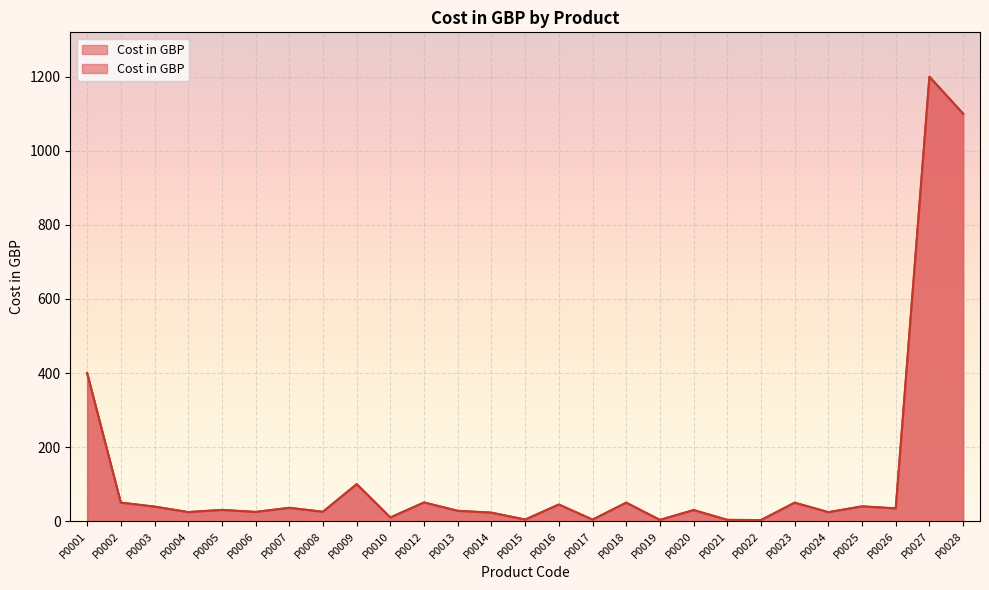

List the labels in order of value, largest first.

P0027, P0028, P0001, P0009, P0012, P0002, P0018, P0023, P0016, P0025, P0003, P0007, P0026, P0005, P0020, P0013, P0008, P0006, P0004, P0024, P0014, P0010, P0015, P0017, P0021, P0019, P0022